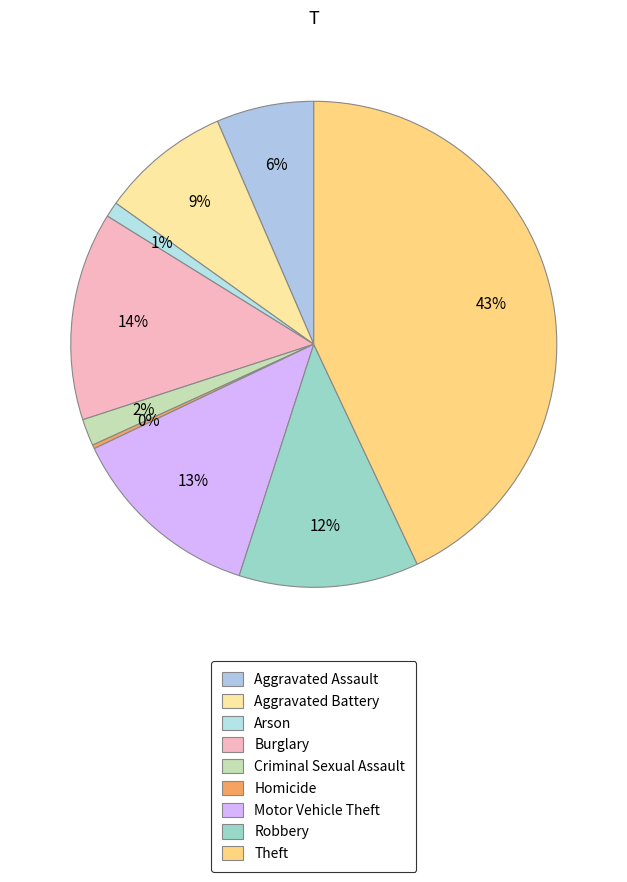

What is the change in value from Arson to Criminal Sexual Assault?

+6